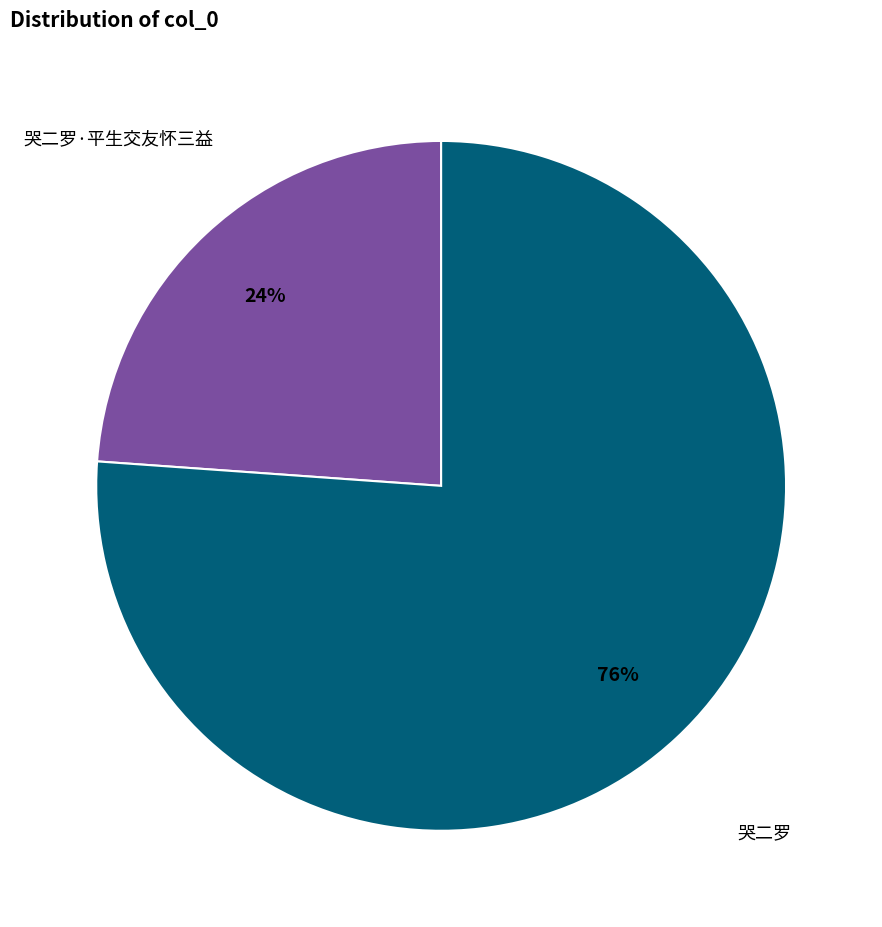

Which slice represents more than half of the pie?

哭二罗